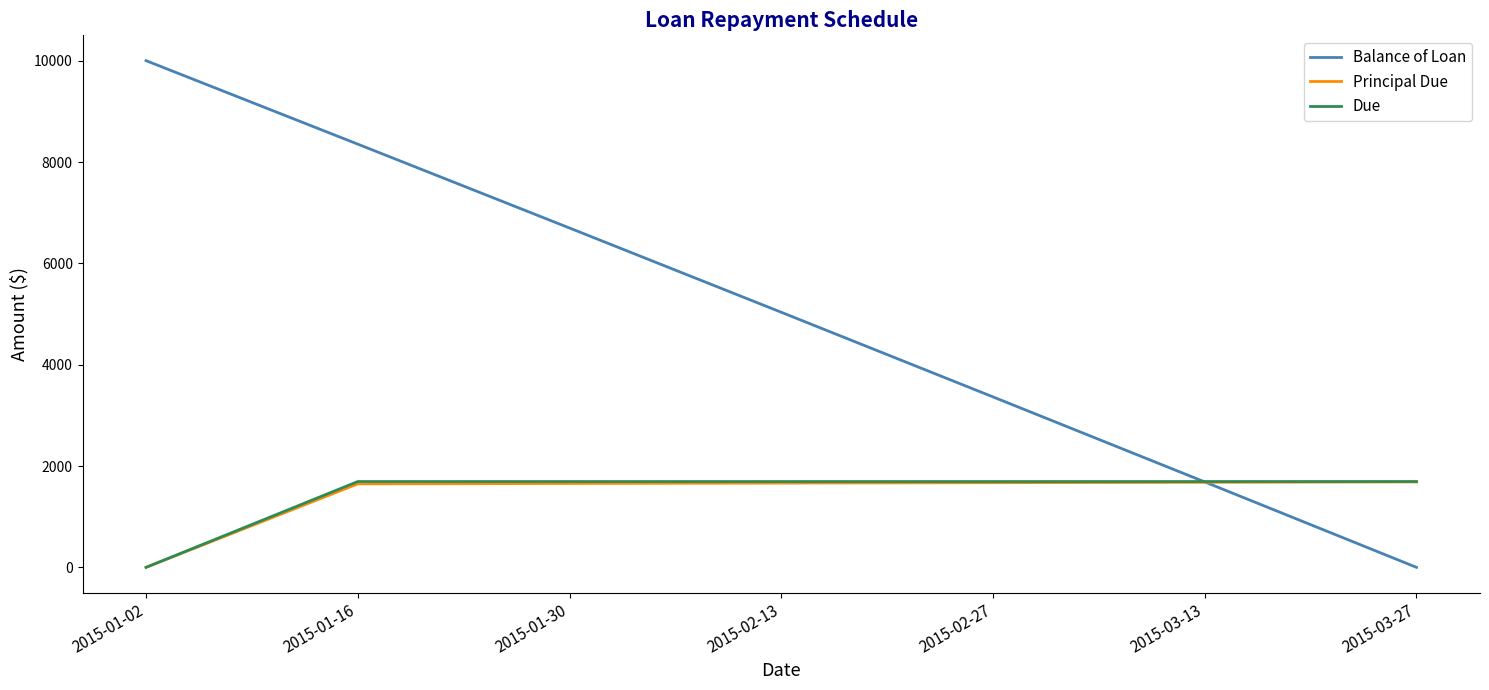

Does the chart display data point markers on the line(s)?

No